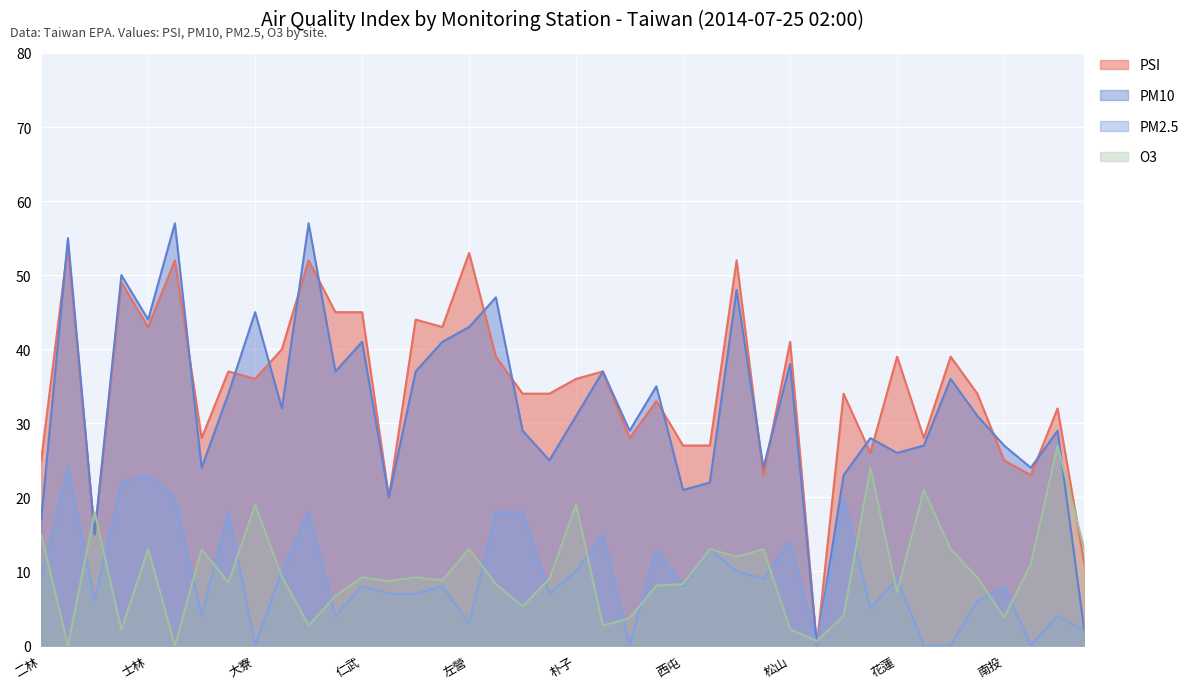

Between 花蓮 and 恆春, which series saw the biggest shift?

O3